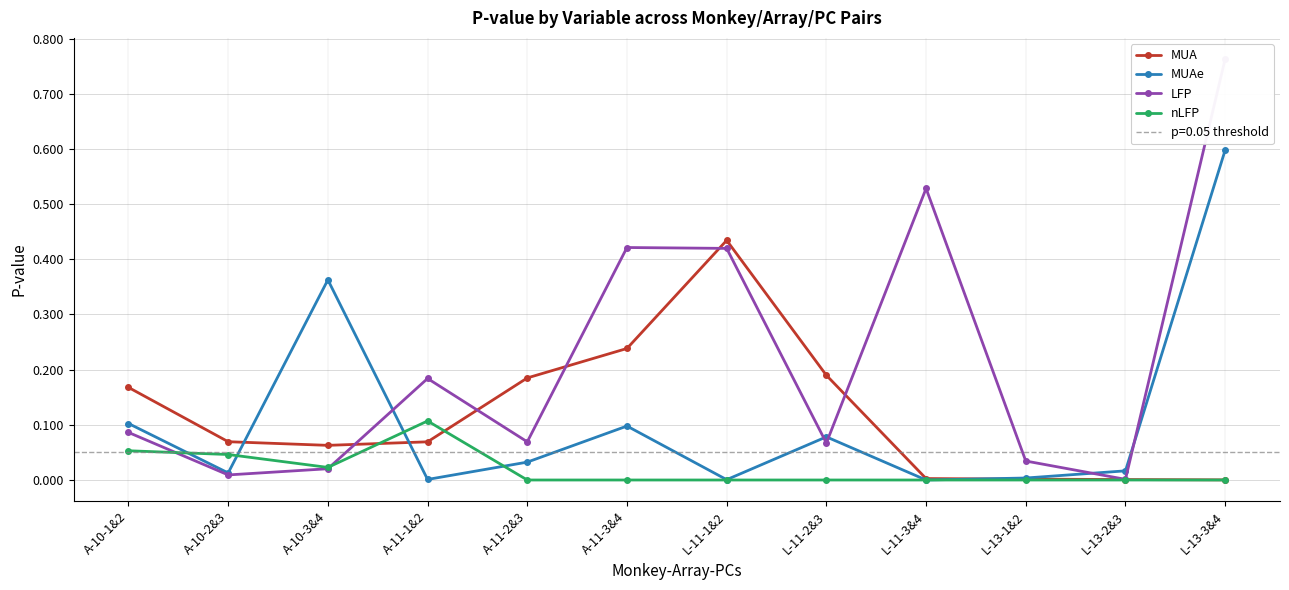

Which has a higher value, A-11-2&3 or L-13-1&2?

A-11-2&3